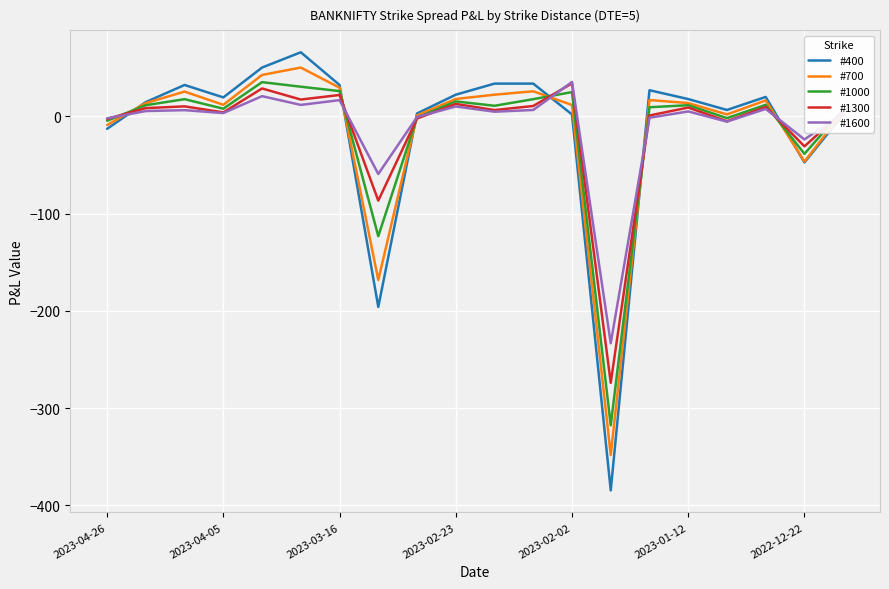

What is the maximum value shown in the chart?

65.8